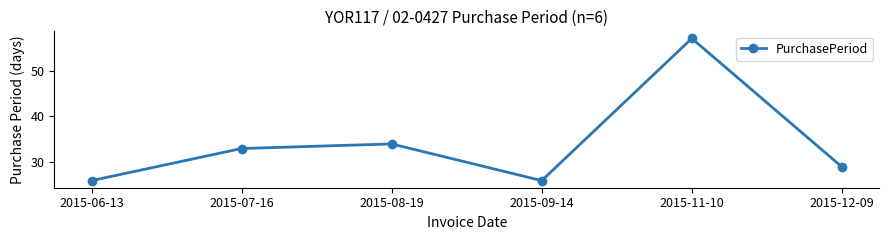

What is the label of the 6th point from the right?

2015-06-13